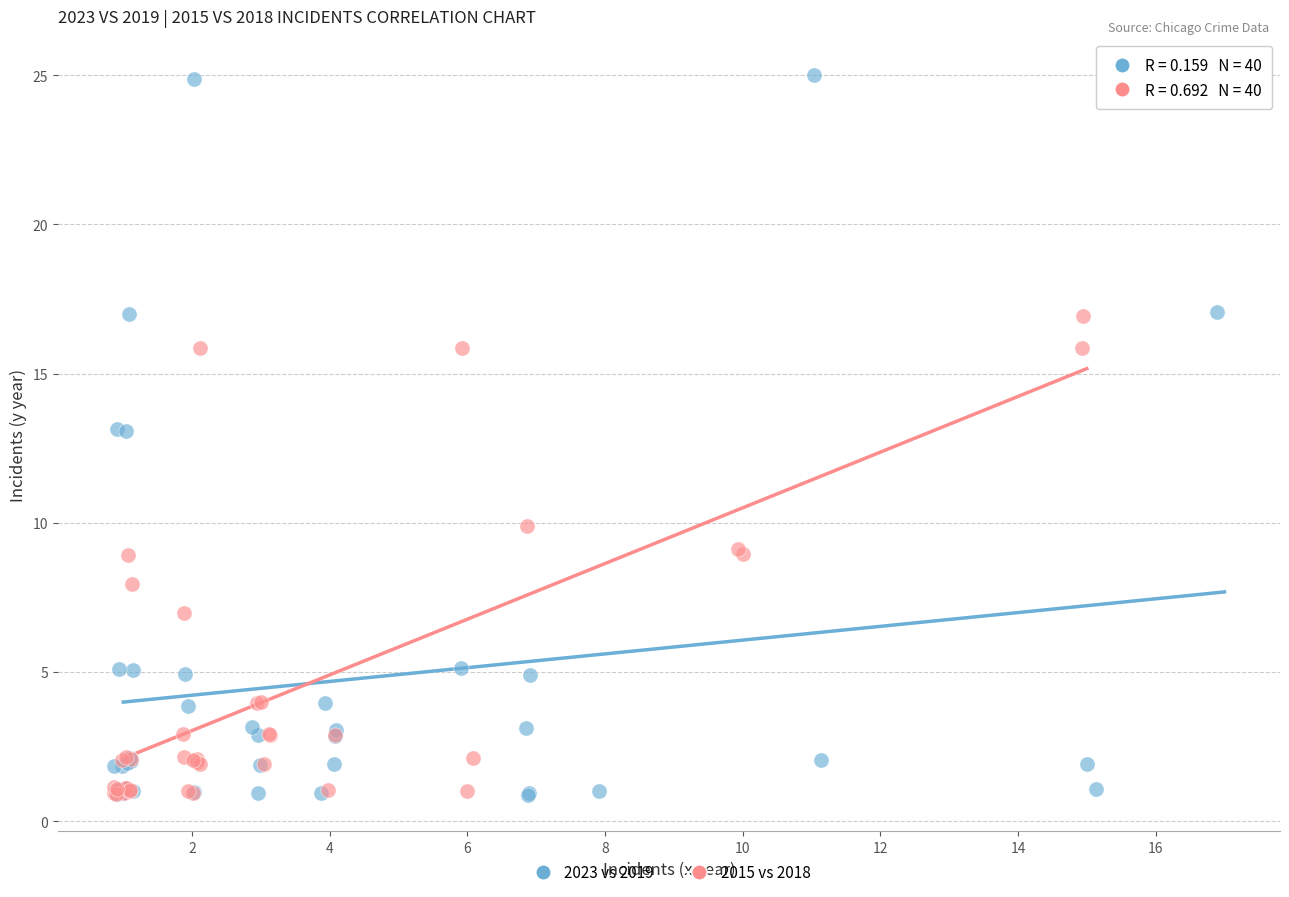

Which series reaches the maximum Y coordinate?

2023 vs 2019